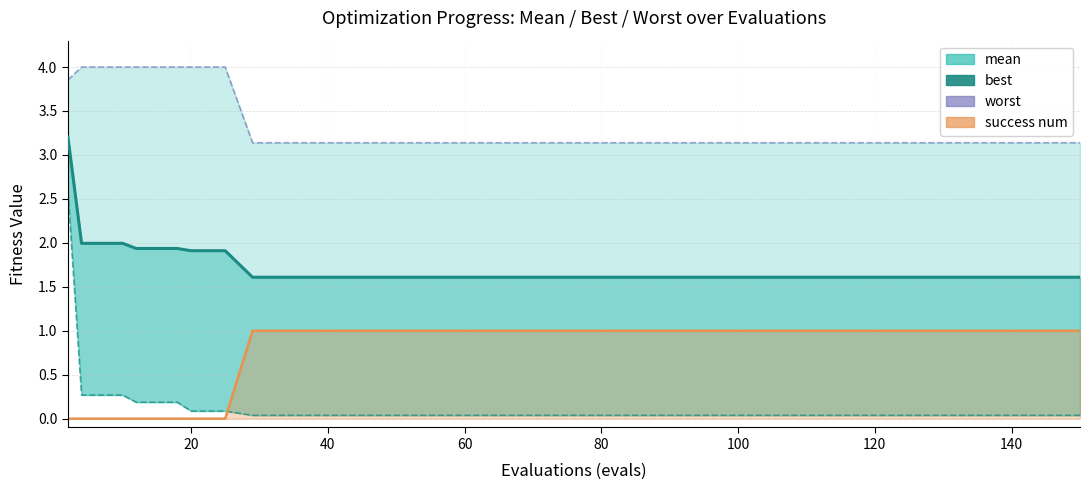

List the series in order of their peak value, highest first.

worst, mean, best, success num